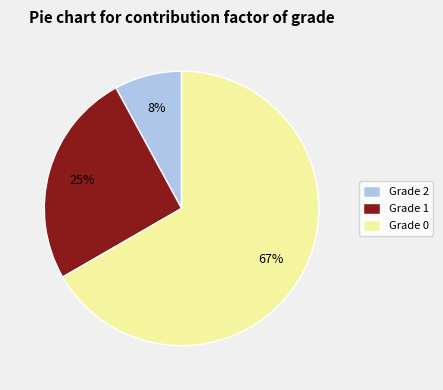

What is the smallest slice in the pie chart?

Grade 2